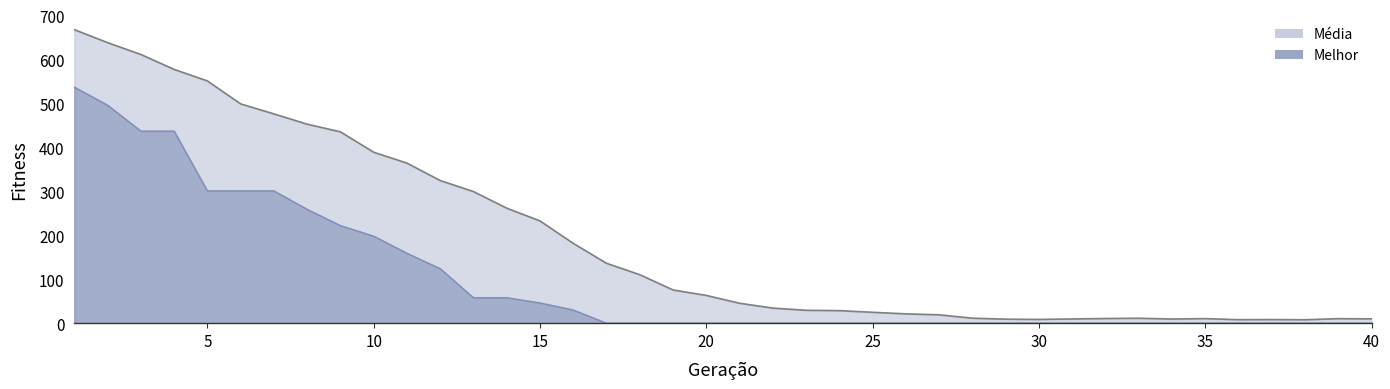

What is the average value of the media series?

191.8